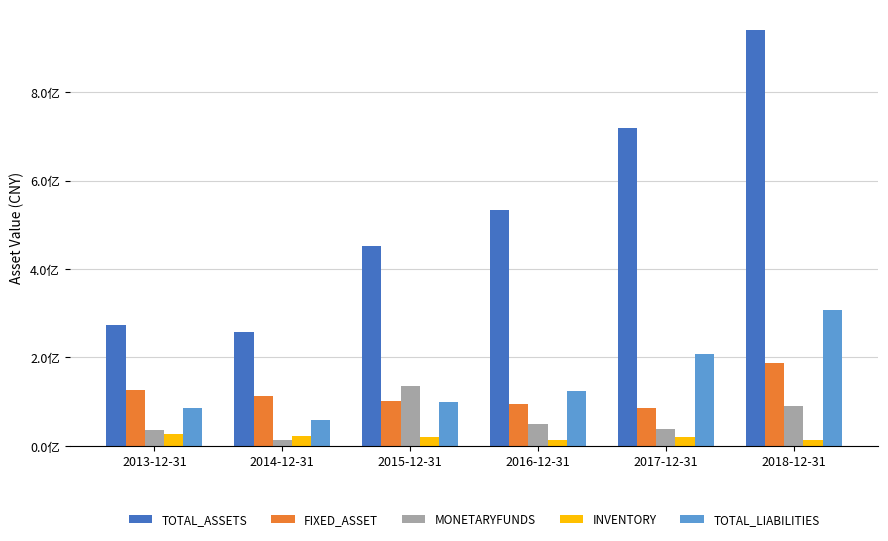

What are all the series names shown in the legend?

TOTAL_ASSETS, FIXED_ASSET, MONETARYFUNDS, INVENTORY, TOTAL_LIABILITIES